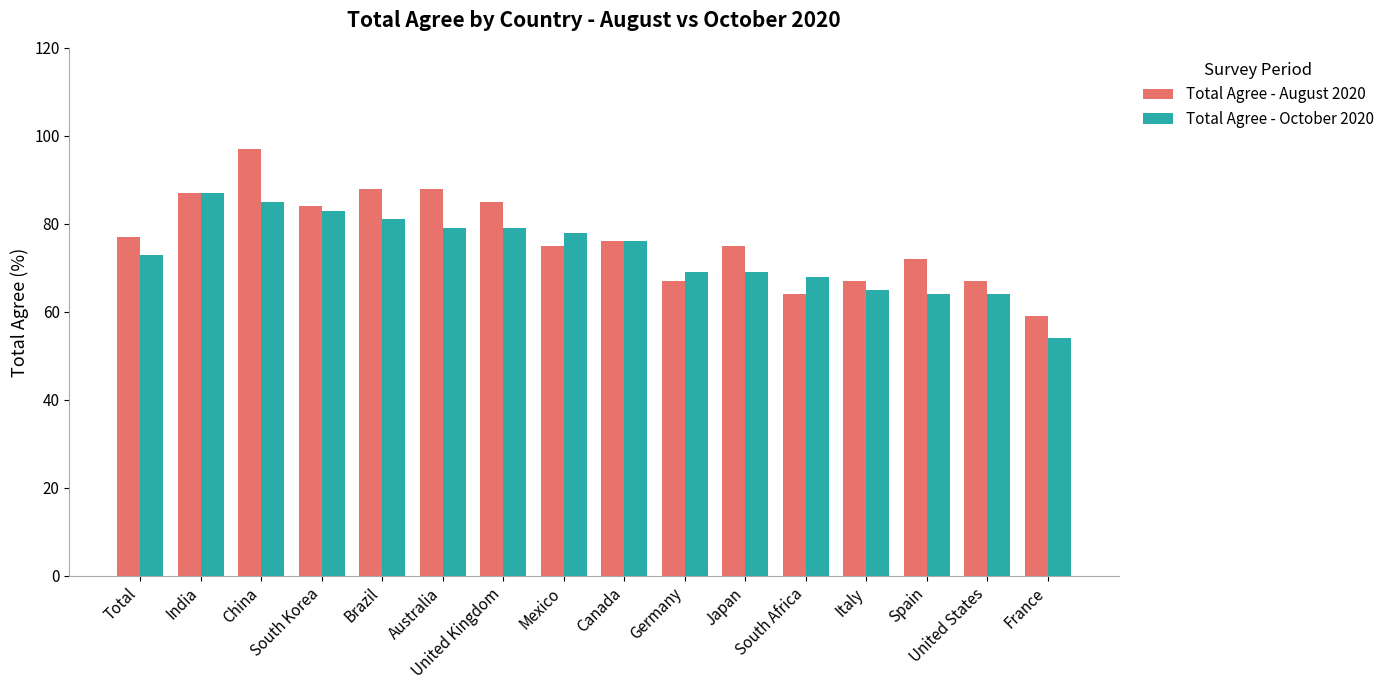

What is the value of the Total Agree - August 2020 bar at the 12th from the left?

64